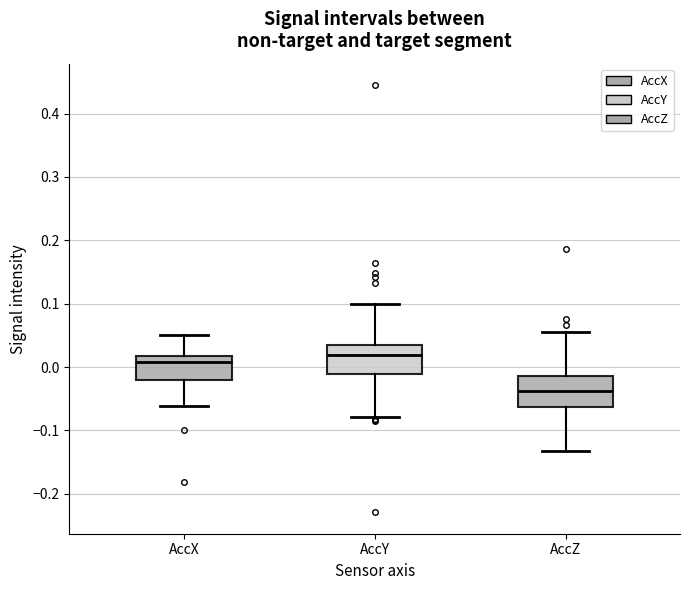

Reading left to right, transcribe this box plot: for each box, give where its median line is, the range the box spans, and where its two whiskers end, as read against the y-axis. The values are not printed on the chart, so give them approximately, as read against the axis.

AccX: median 0.01, box -0.02 to 0.02, whiskers -0.06 to 0.05
AccY: median 0.02, box -0.01 to 0.04, whiskers -0.08 to 0.10
AccZ: median -0.04, box -0.06 to -0.01, whiskers -0.13 to 0.06